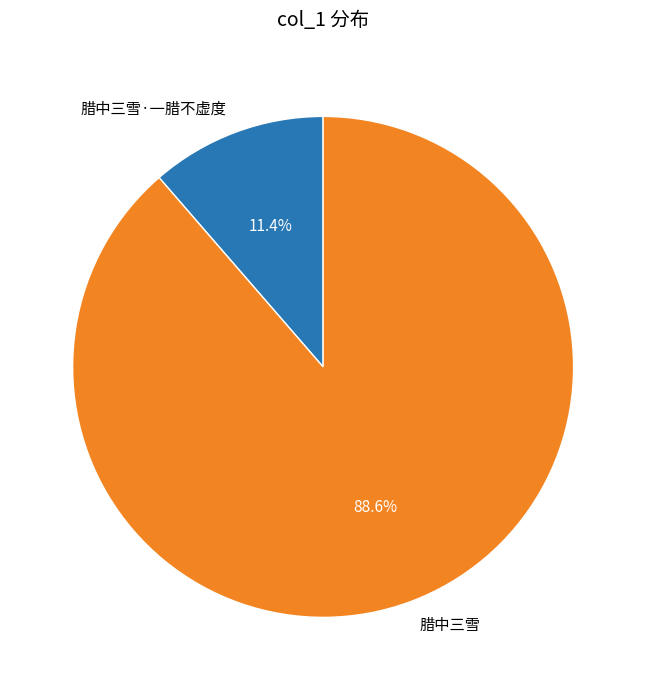

Is it true that 腊中三雪·一腊不虚度 is 24% of the pie?

False